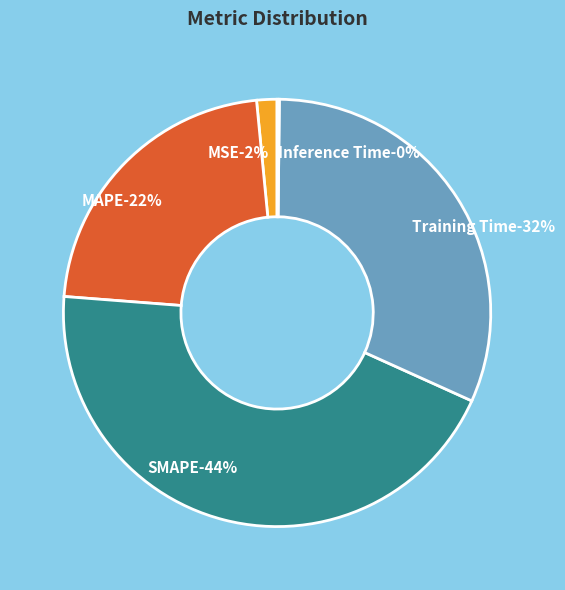

To the nearest percent, what is the difference between the largest and smallest slice percentages?

44%